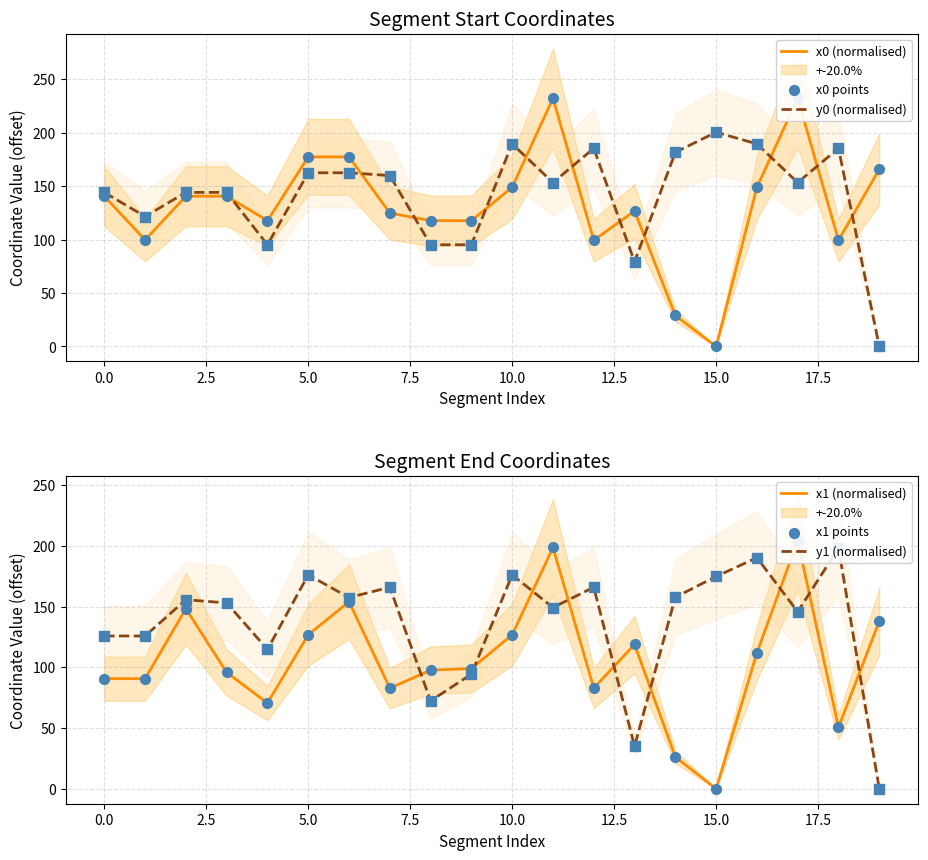

At which category is the sum across all series the highest?

17